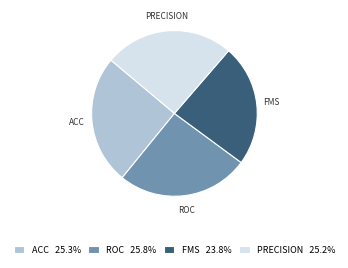

What is the ratio of the value at FMS 23.8% to the value at PRECISION 25.2%?

0.9